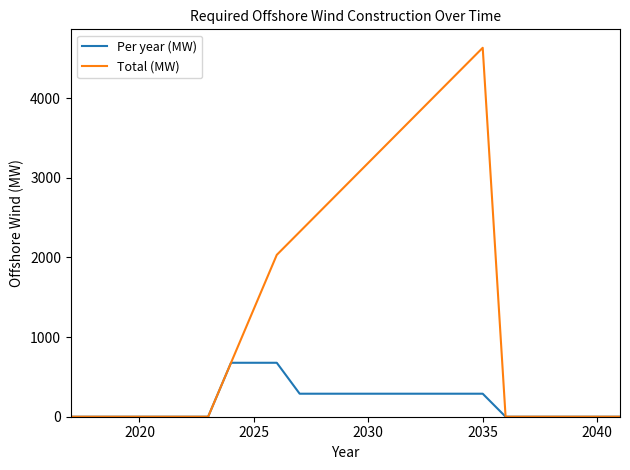

Which series has the largest range (max minus min)?

Total (MW)